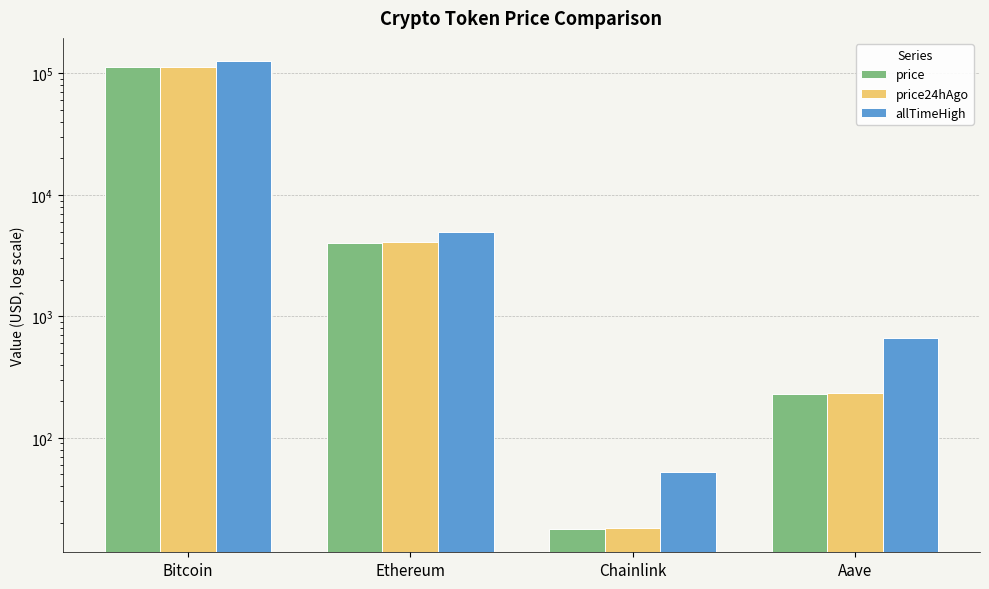

What is the value of the price24hAgo bar at the 2nd from the left?

4092.8